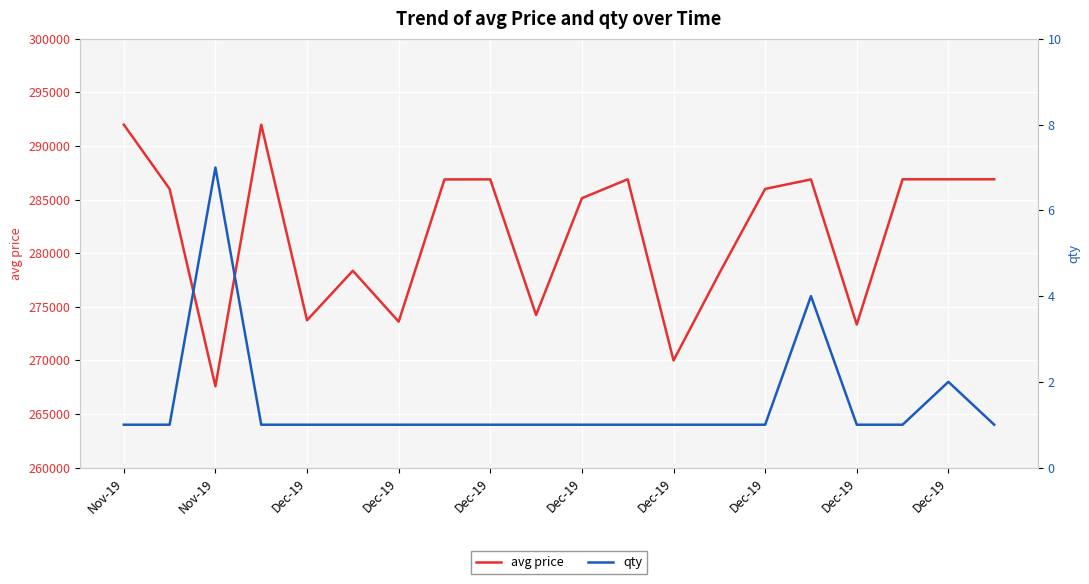

What is the sum of the avg price values at Dec-19 and 15?

560504